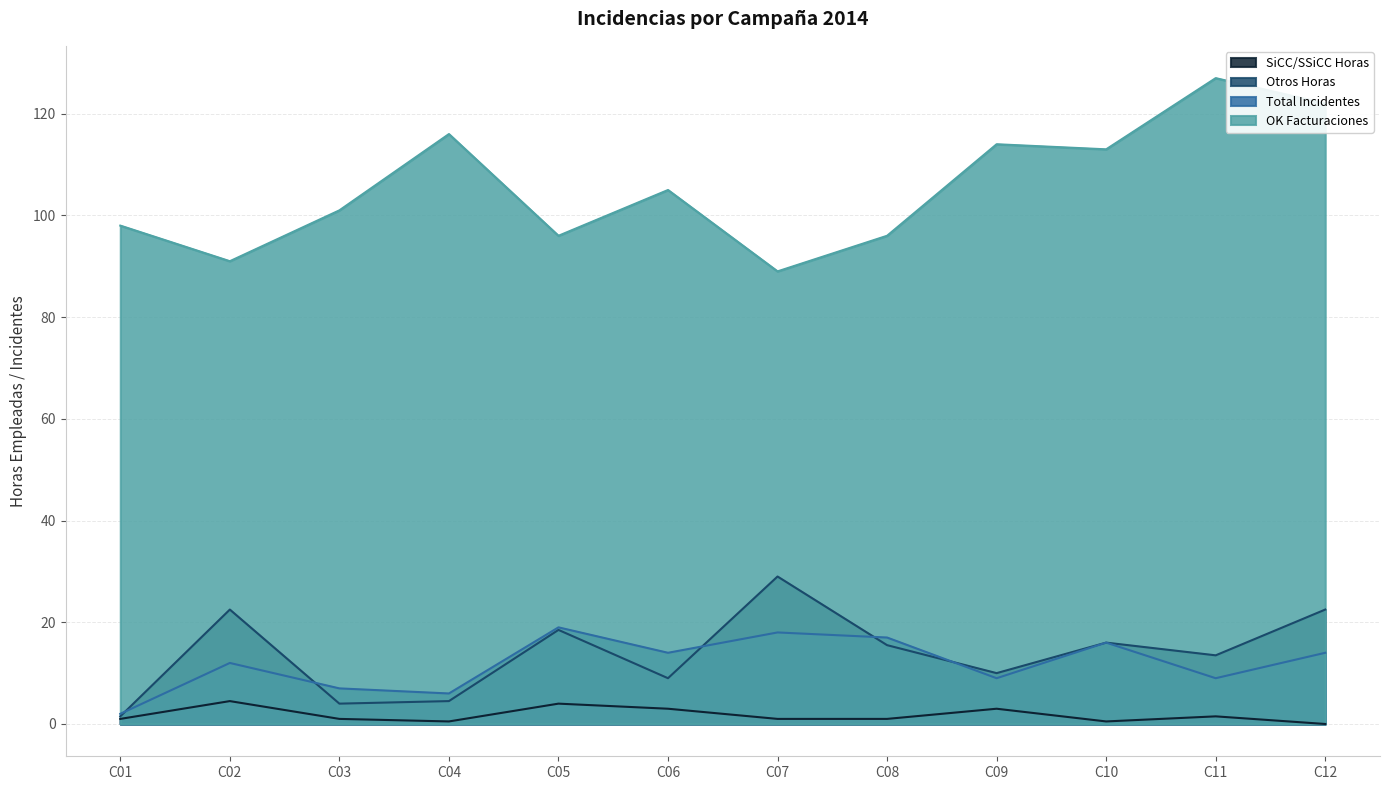

Which has a higher value, C09 or C04?

C09